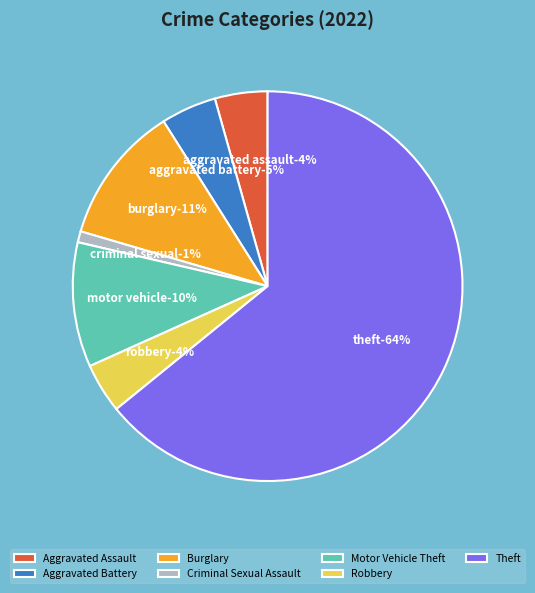

The Theft slice represents 51% of the pie. True or false?

False